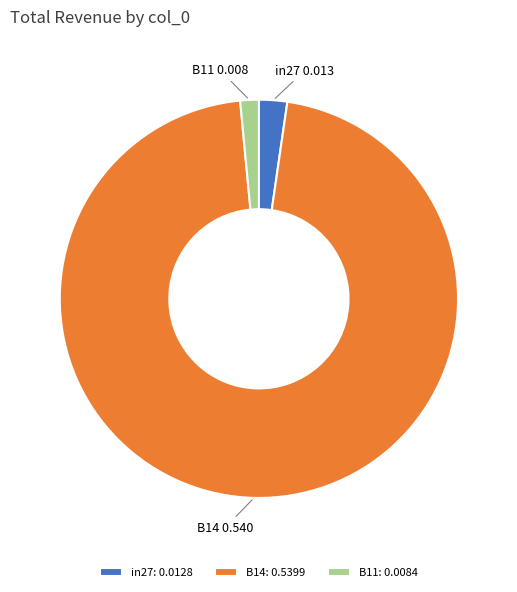

Is it true that B14 is 96% of the pie?

True